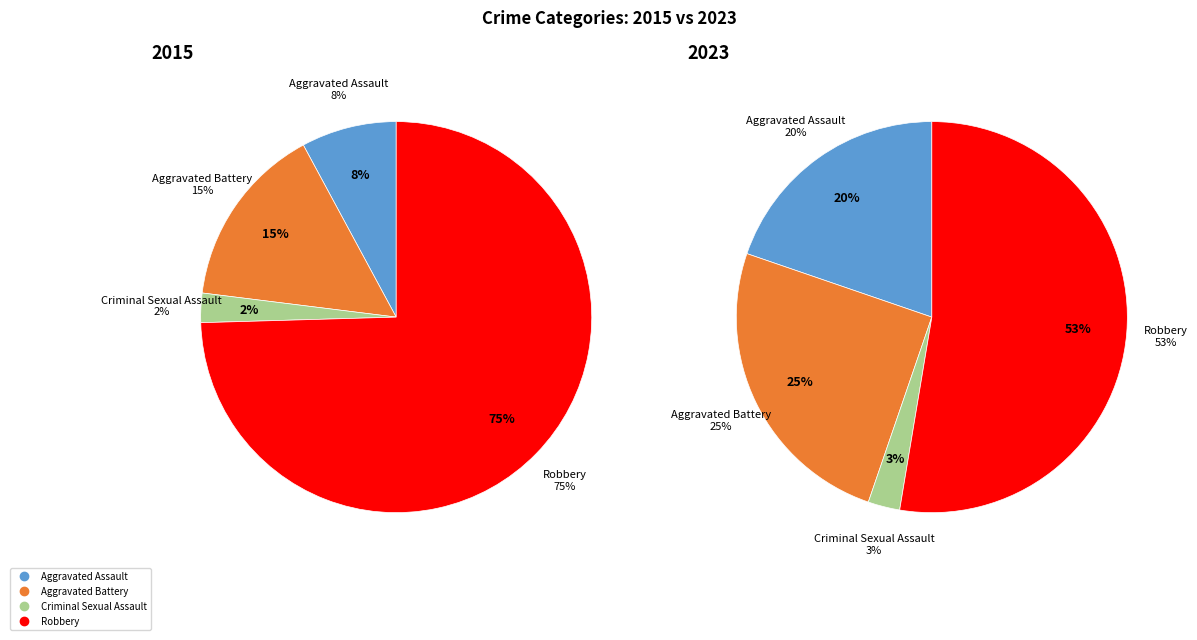

The Criminal Sexual Assault slice represents 1% of the pie. True or false?

False